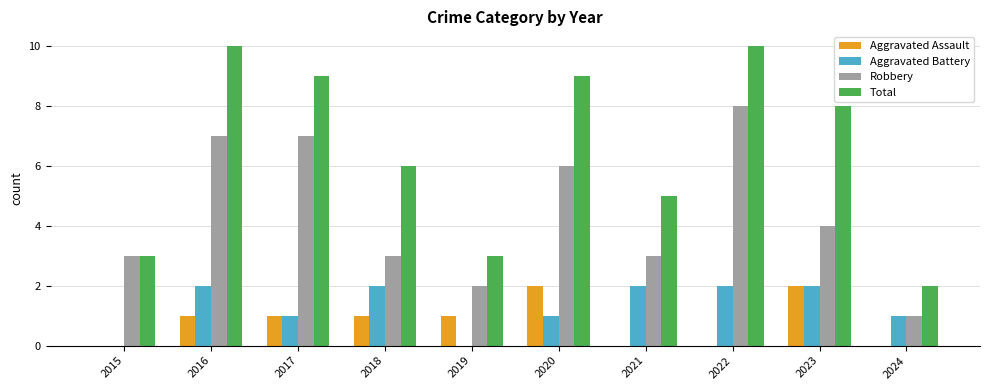

Which series has the largest total across all categories?

Total